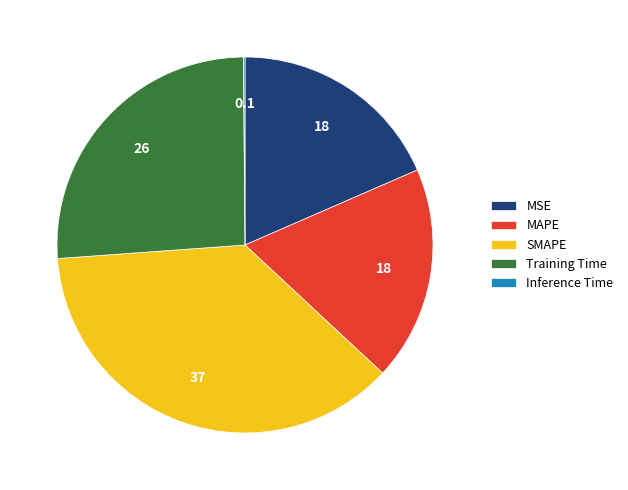

Does any single category account for the majority?

No